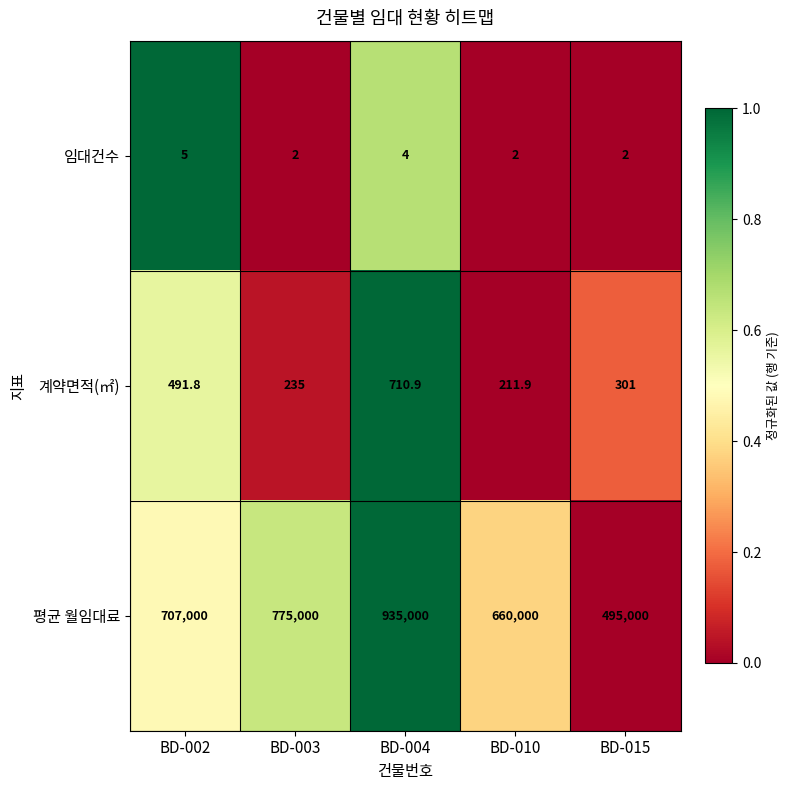

Count the number of categories in the chart.

5